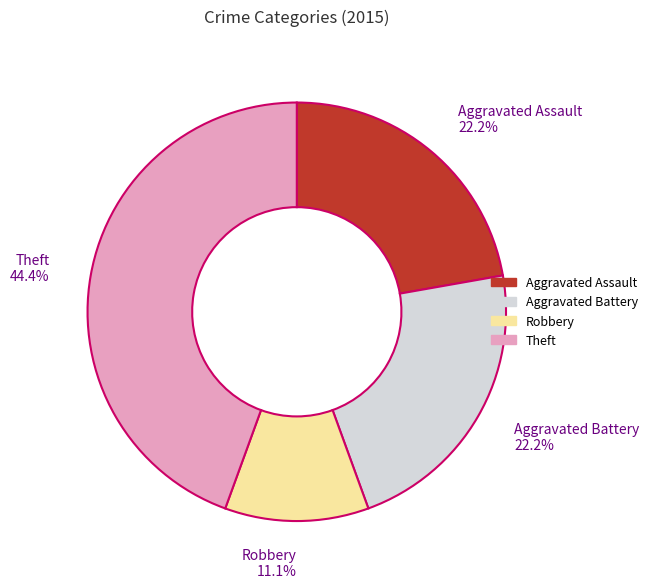

Is there any slice that represents more than half of the pie?

No